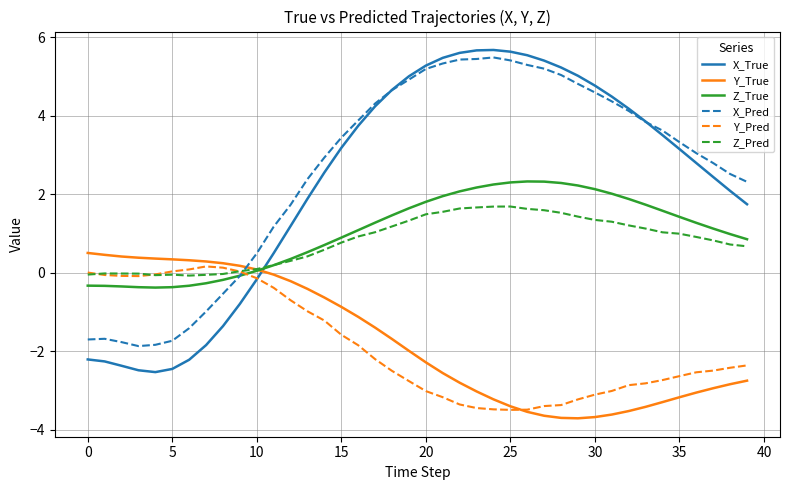

What is the greatest value displayed?

5.7